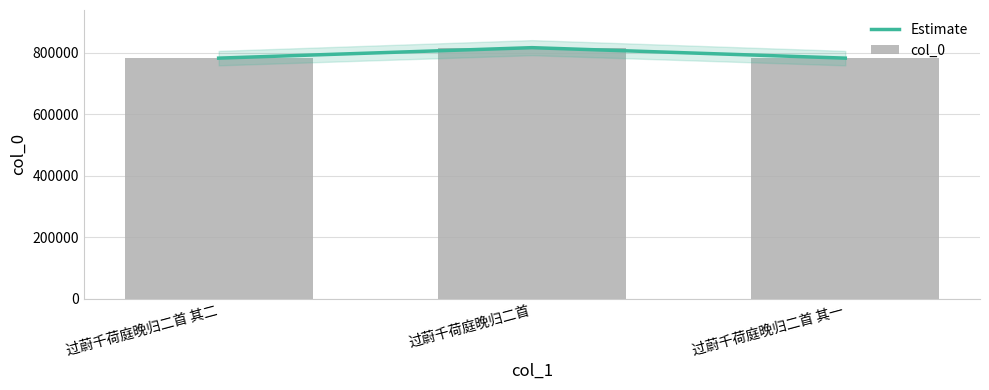

The Estimate series shows 783260 at 过蔚千荷庭晚归二首 其二. True or false?

True